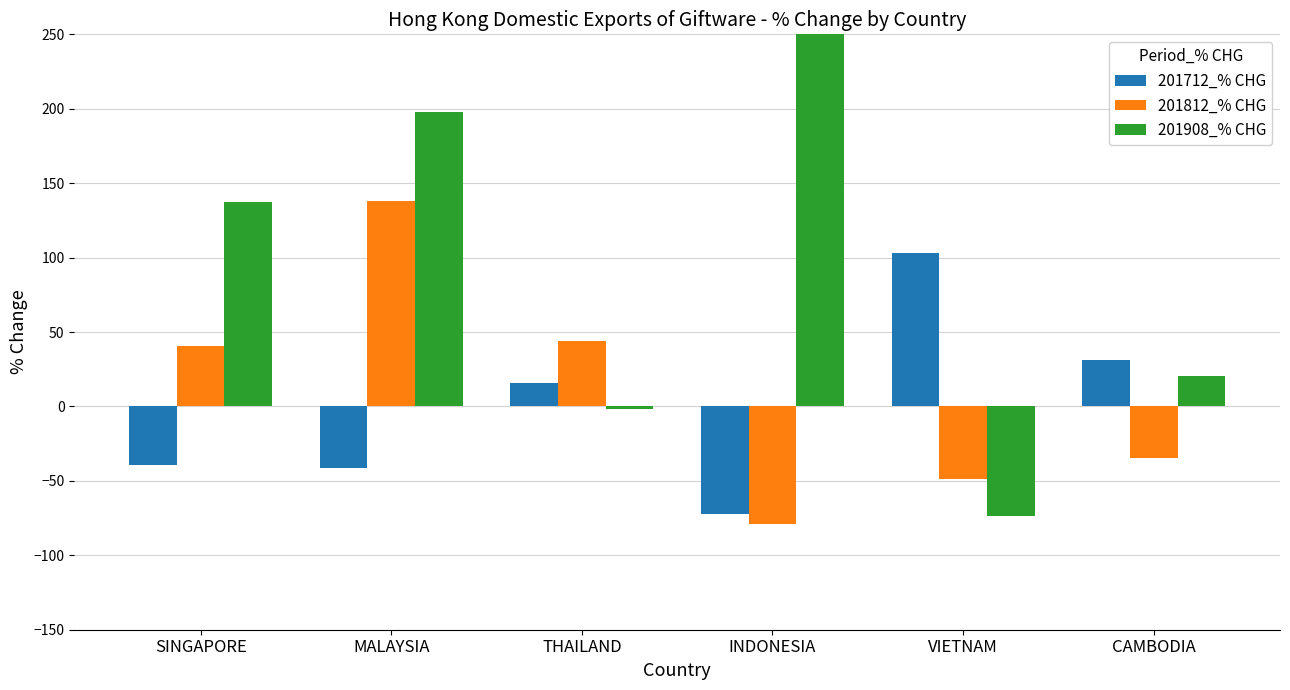

Which series changed the most between MALAYSIA and CAMBODIA?

201908_% CHG